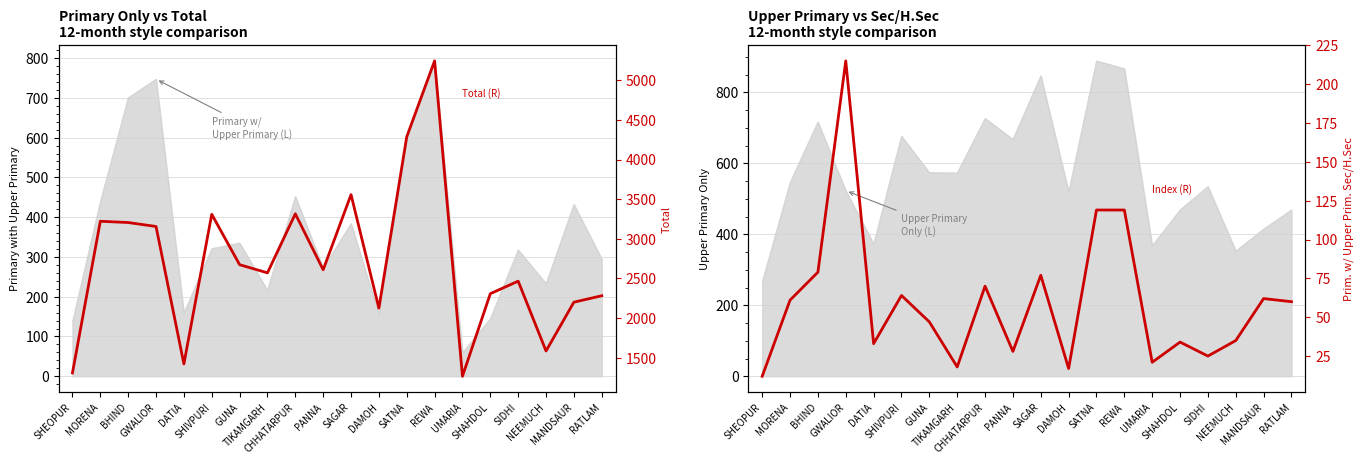

What is the label of the 17th point from the left?

SIDHI